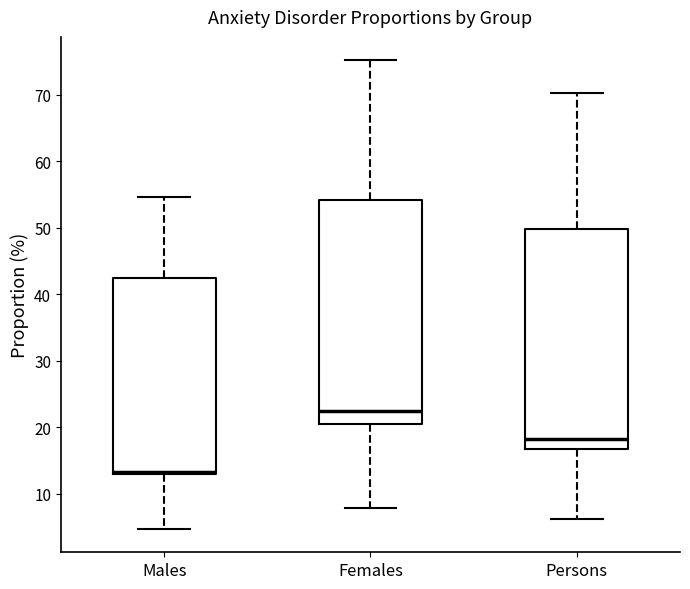

Reading left to right, transcribe this box plot: for each box, give where its median line is, the range the box spans, and where its two whiskers end, as read against the y-axis. The values are not printed on the chart, so give them approximately, as read against the axis.

Males: median 13 (just above the box's lower edge), box 13 to 42, whiskers 5 to 55
Females: median 23, box 20 to 54, whiskers 8 to 75
Persons: median 18, box 17 to 50, whiskers 6 to 70